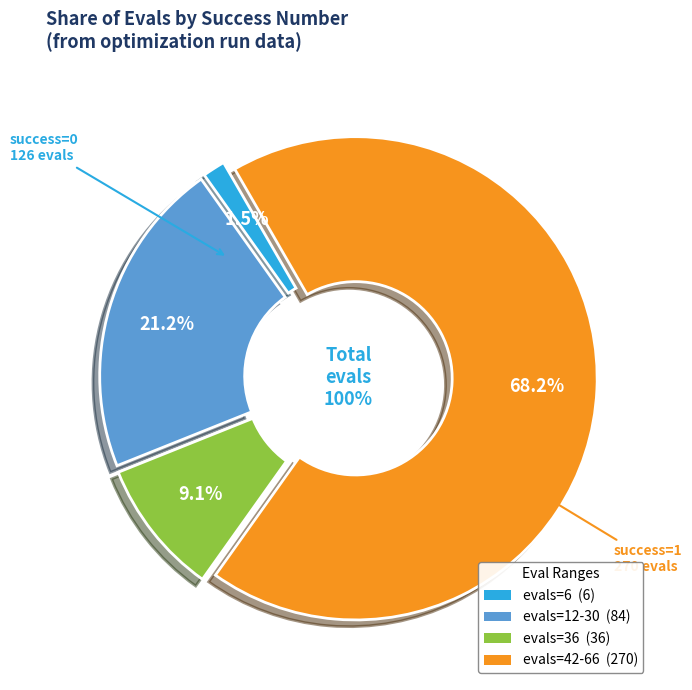

To the nearest percent, what portion does 66 represent?

17%